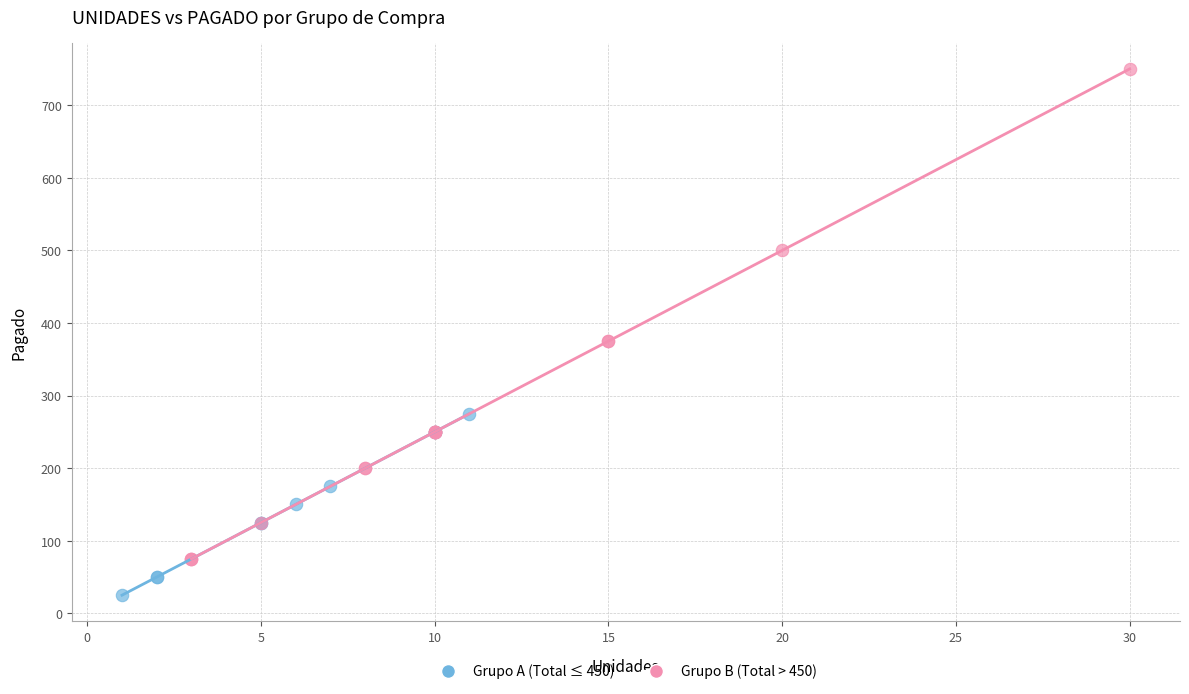

Which series reaches the maximum Y coordinate?

Grupo B (Total > 450)